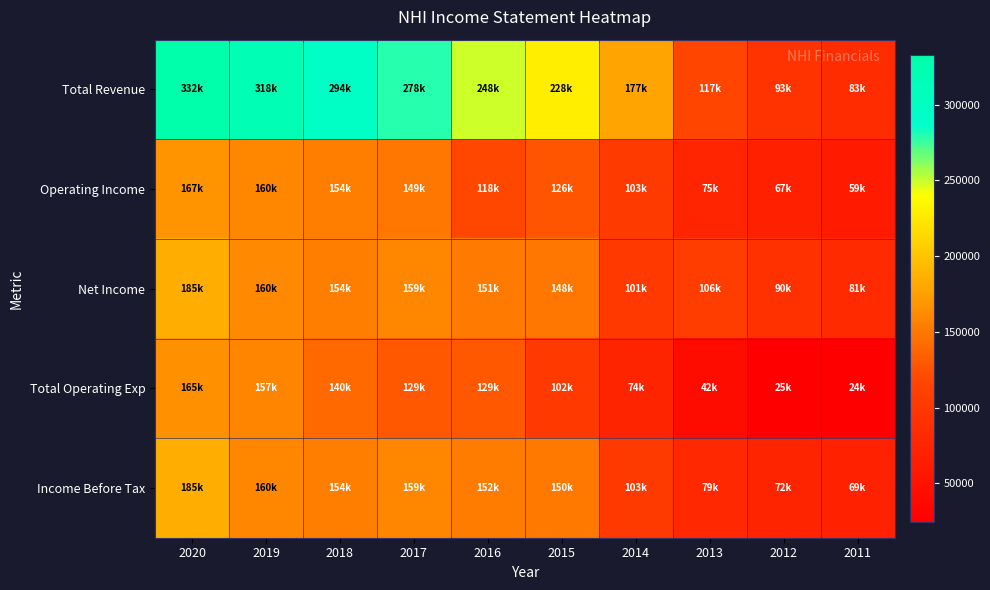

At which category does the chart reach its minimum across all series?

2011